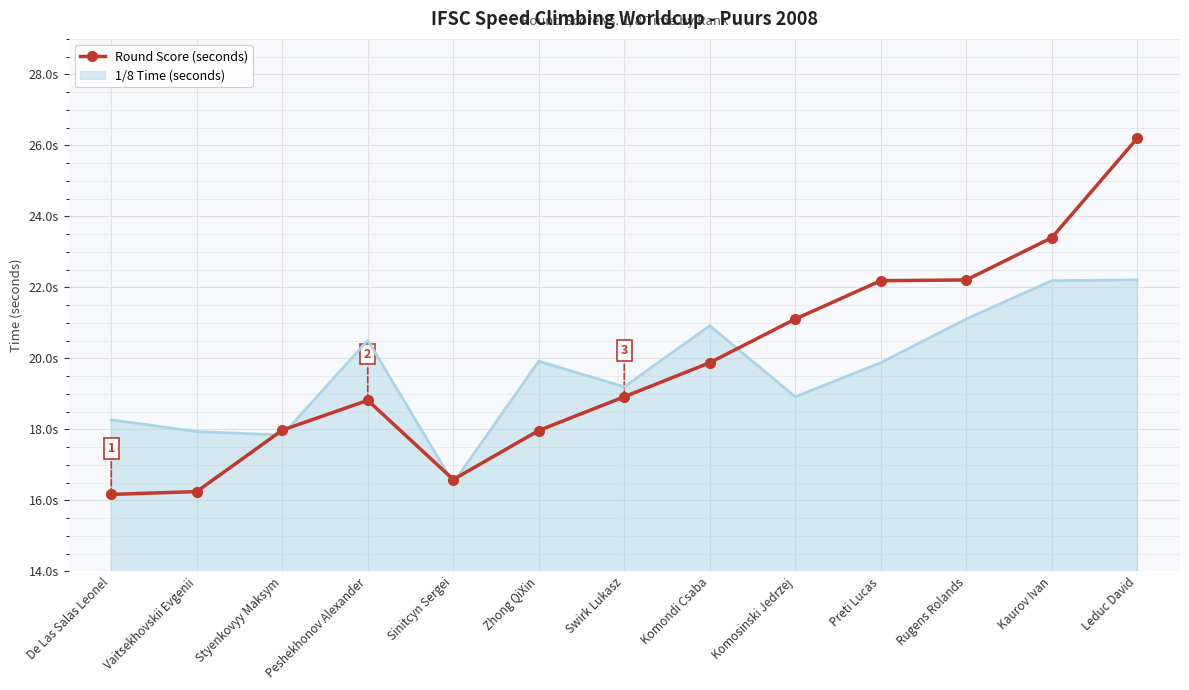

Reading left to right, list all the values displayed in this chart.

16.2	16.2	18.0	18.8	16.6	18.0	18.9	19.9	21.1	22.2	22.2	23.4	26.2